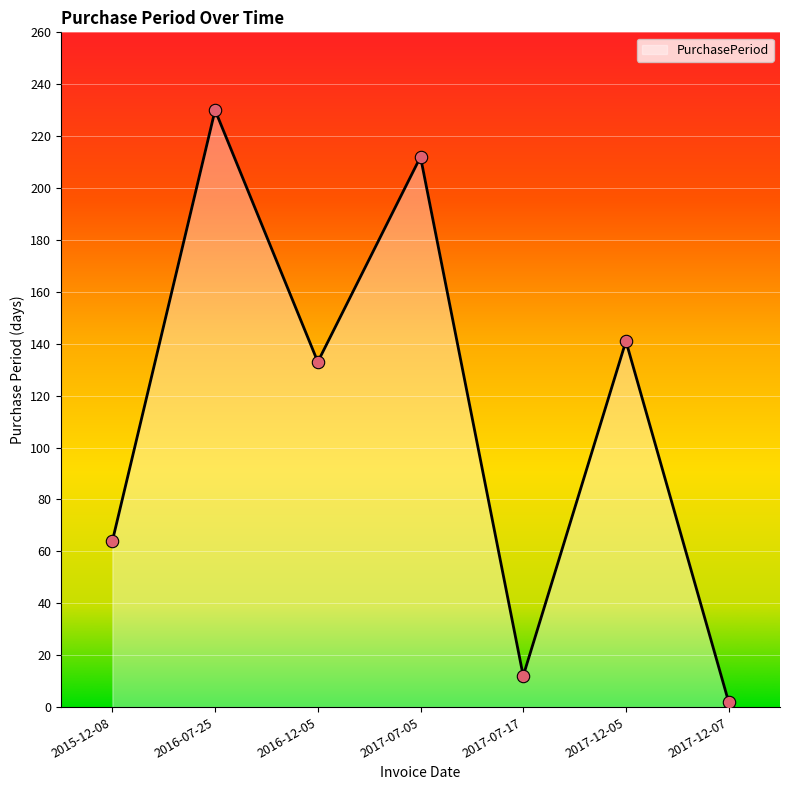

What is the change in value from 2016-12-05 to 2017-12-07?

-131